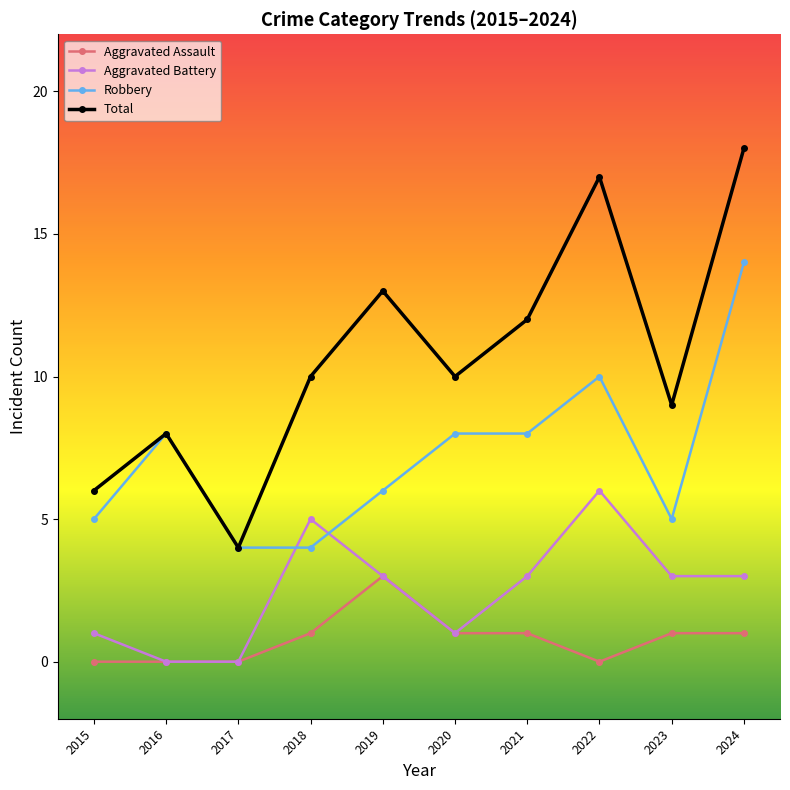

Rank the series by their maximum value, from highest to lowest.

Total, Robbery, Aggravated Battery, Aggravated Assault